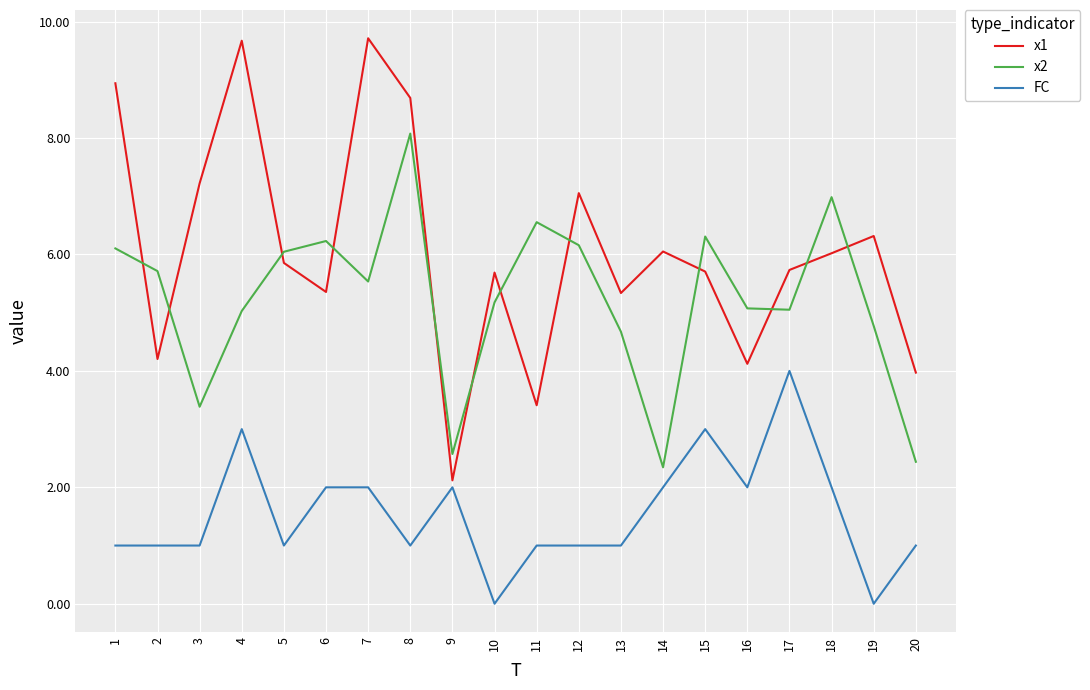

What is the difference between the x2 values at 6 and 8?

1.8